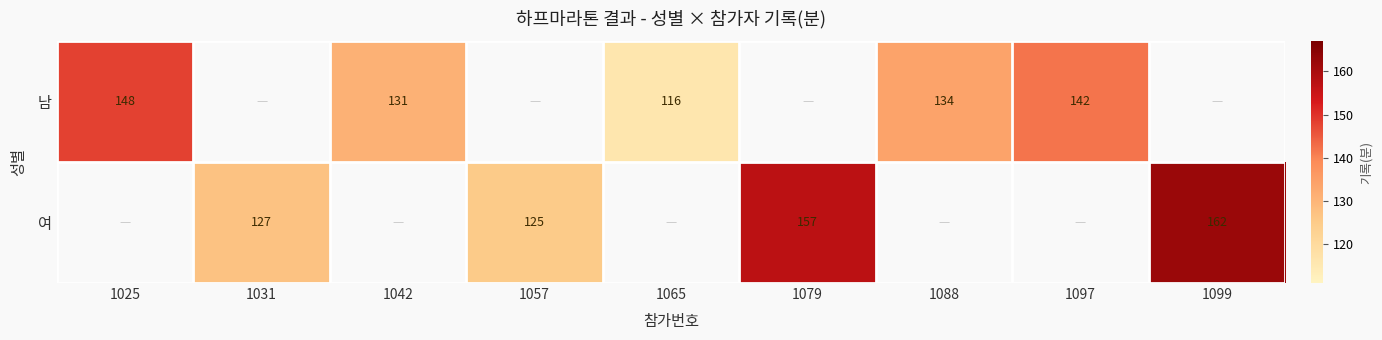

Which category has the lowest value across all series?

1065